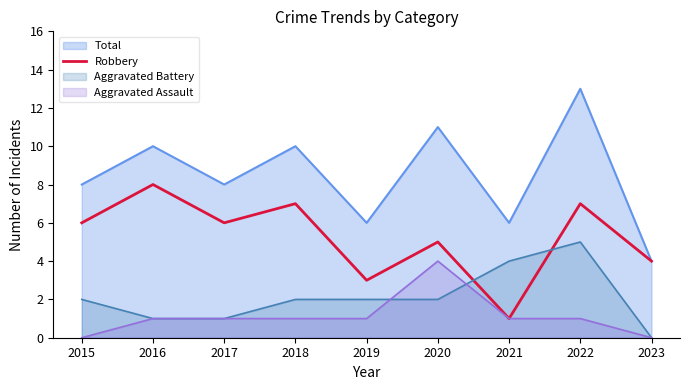

Reading right to left, what are all the values shown in this chart?

4	7	1	5	3	7	6	8	6